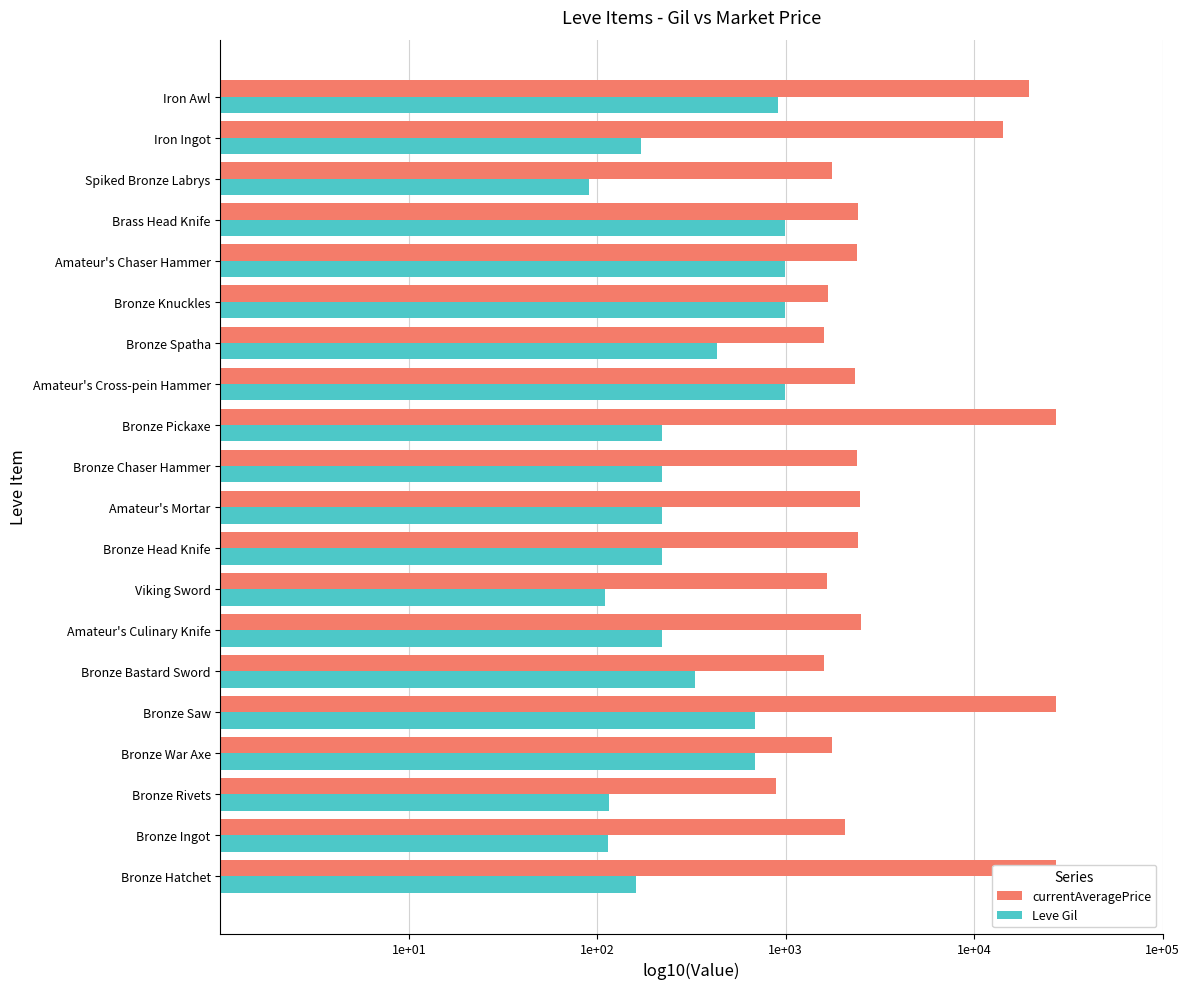

What are all the series names shown in the legend?

currentAveragePrice, Leve Gil